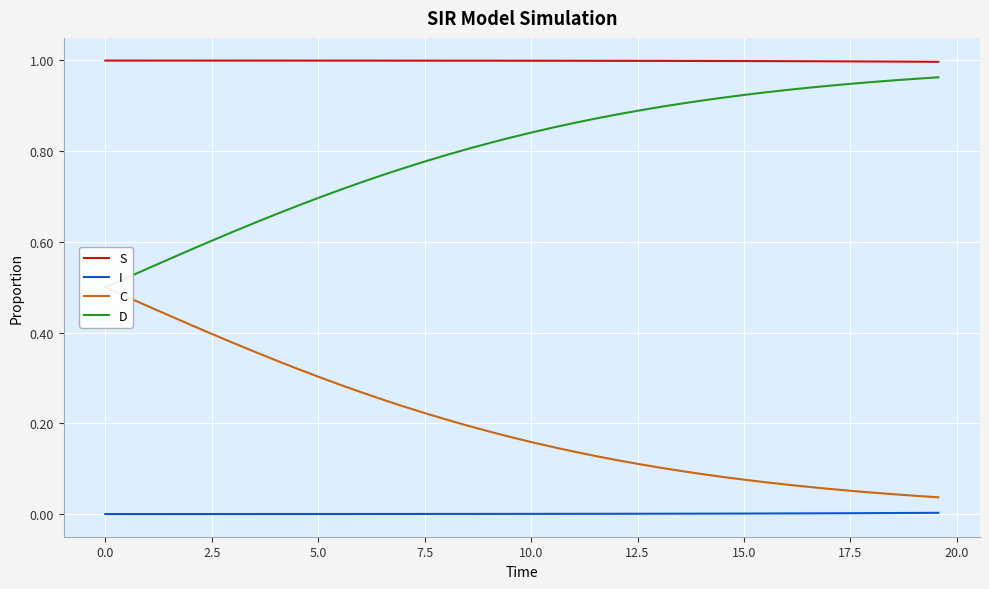

True or false: I and D cross at least once.

False